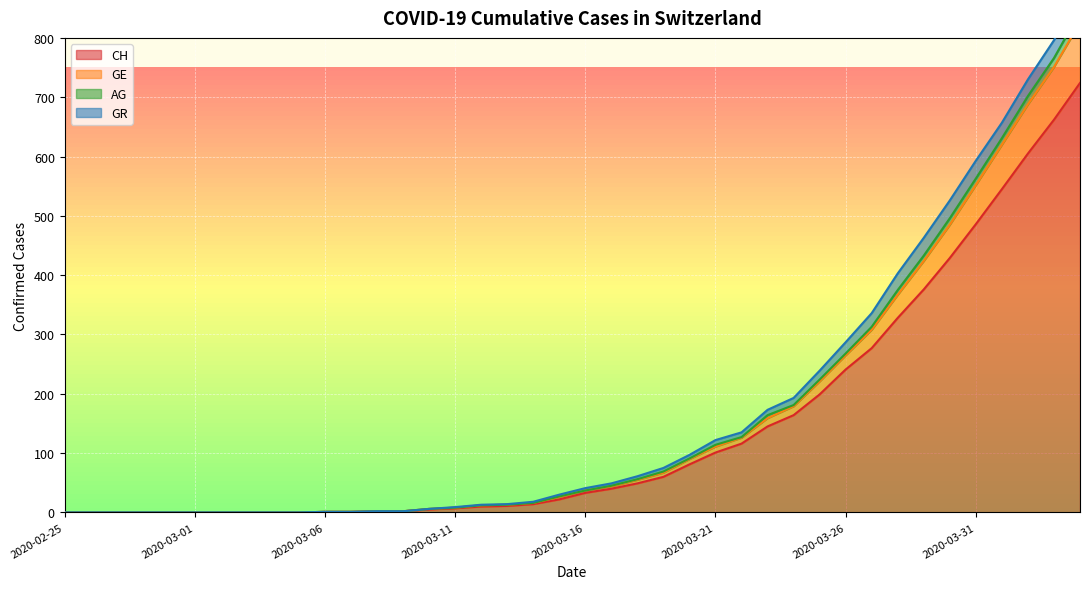

True or false: AG and CH cross at least once.

False